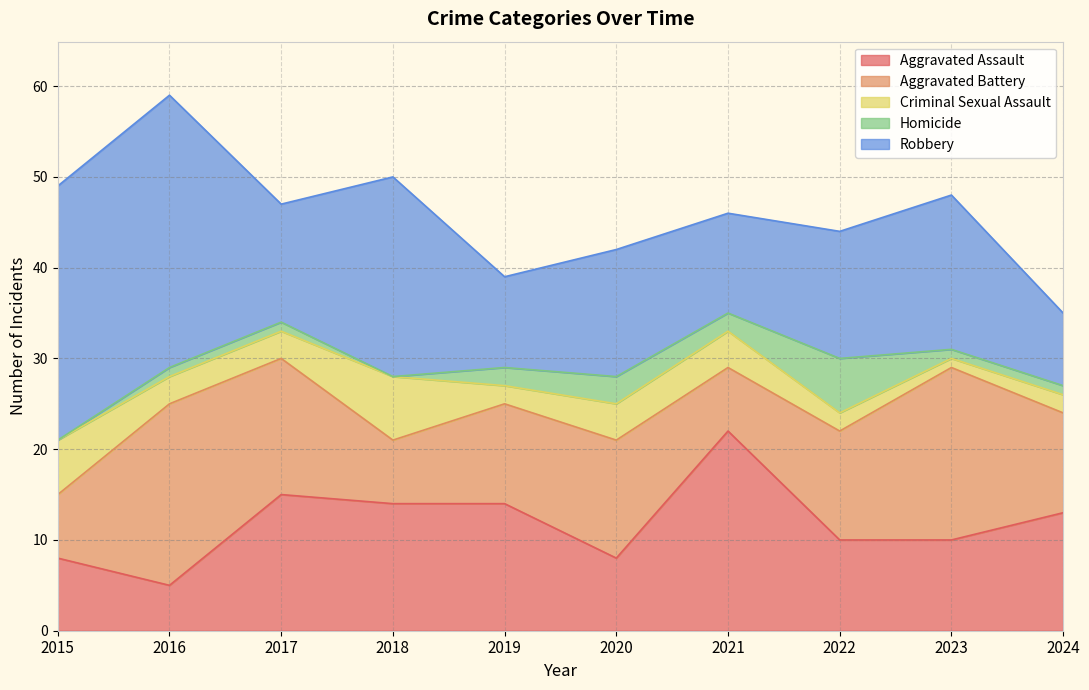

At which label does Homicide reach its peak?

2022